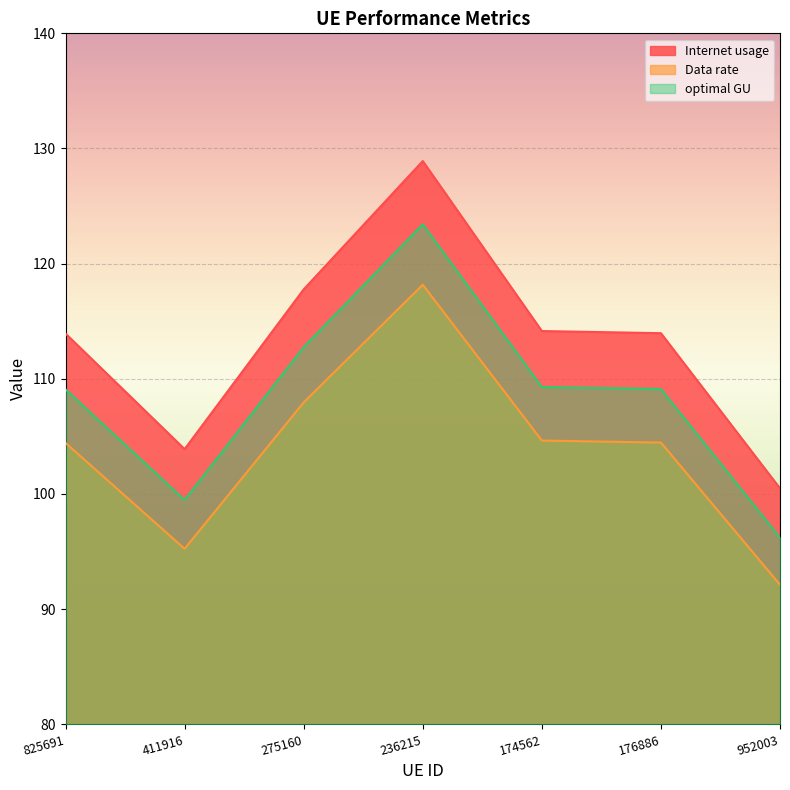

Read the Data rate value at 275160.

108.0